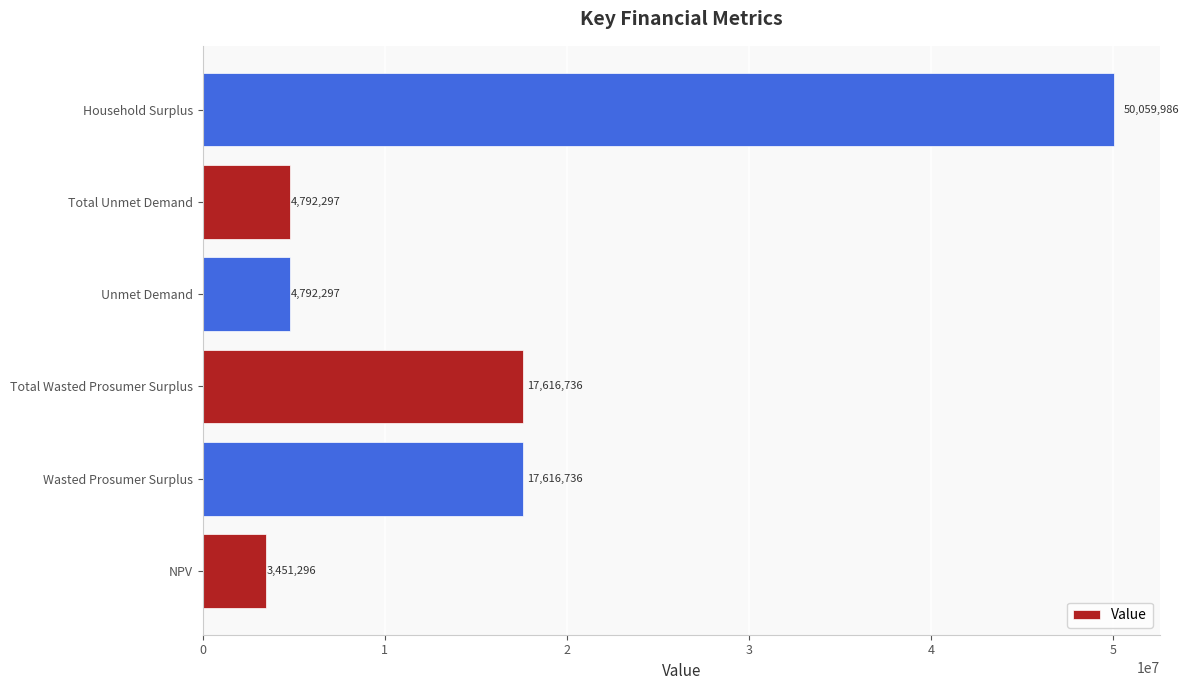

How many data points are above 17616736?

3